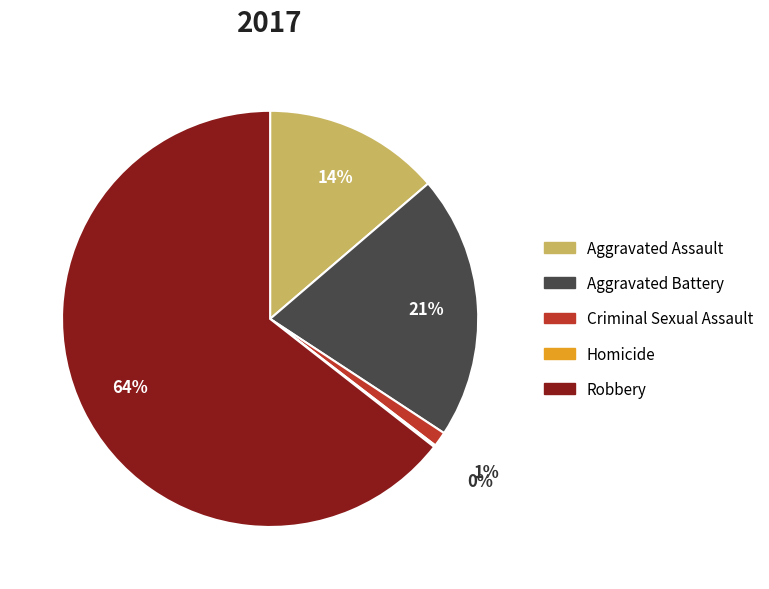

What percentage is the Aggravated Battery slice, to the nearest percent?

21%